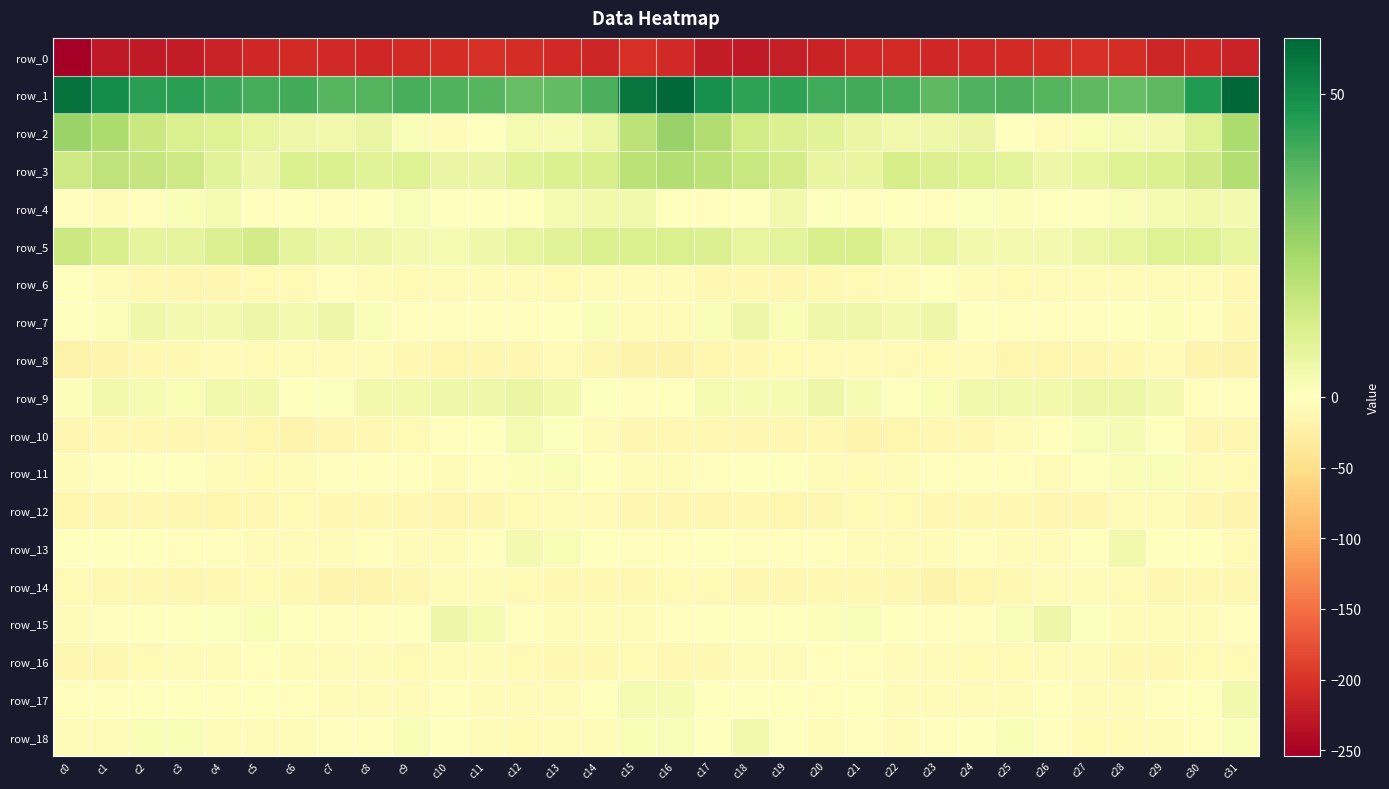

Read the row_0 value at c12.

-204.6